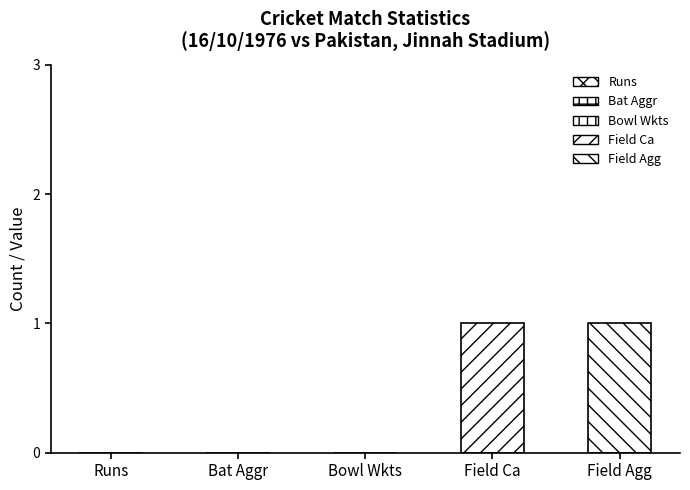

What is the greatest value displayed?

1